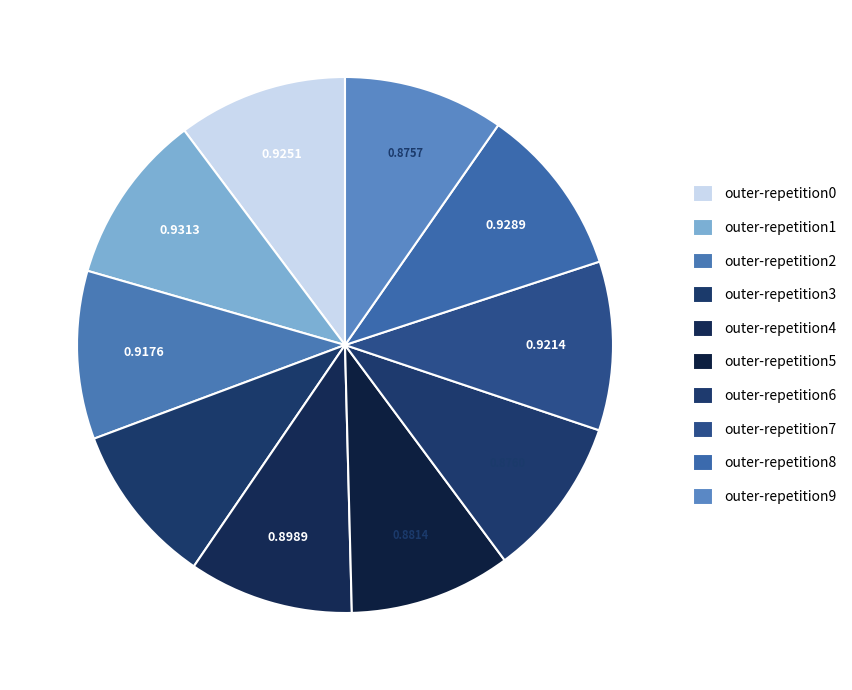

How much of the chart is everything except outer-repetition0?

89.8%